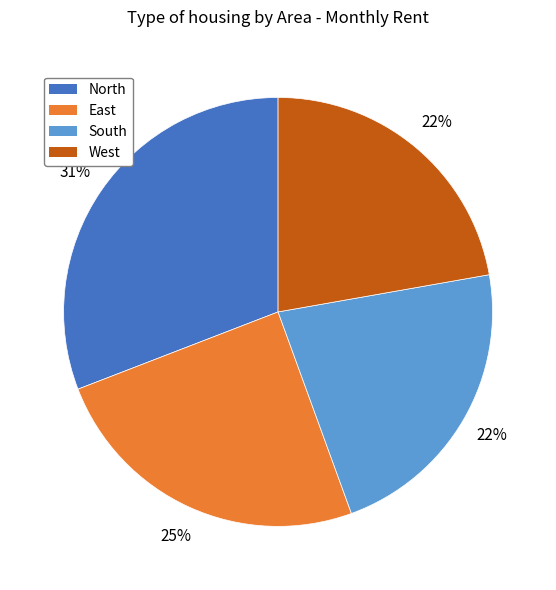

How many segments does this pie chart have?

4